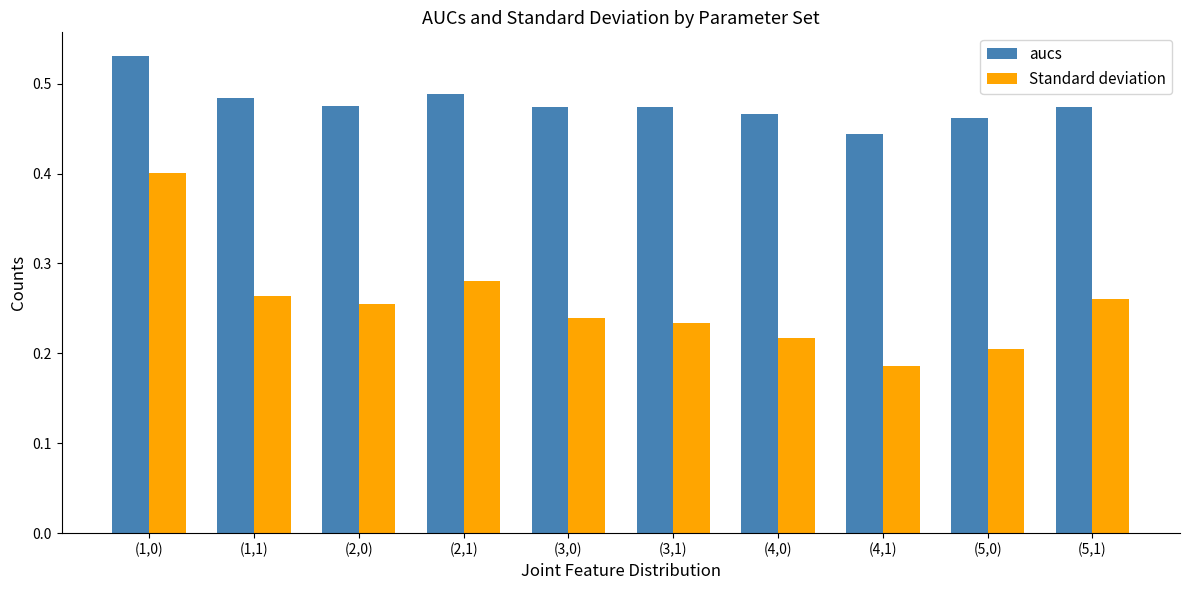

At which category does the chart reach its peak across all series?

(1,0)